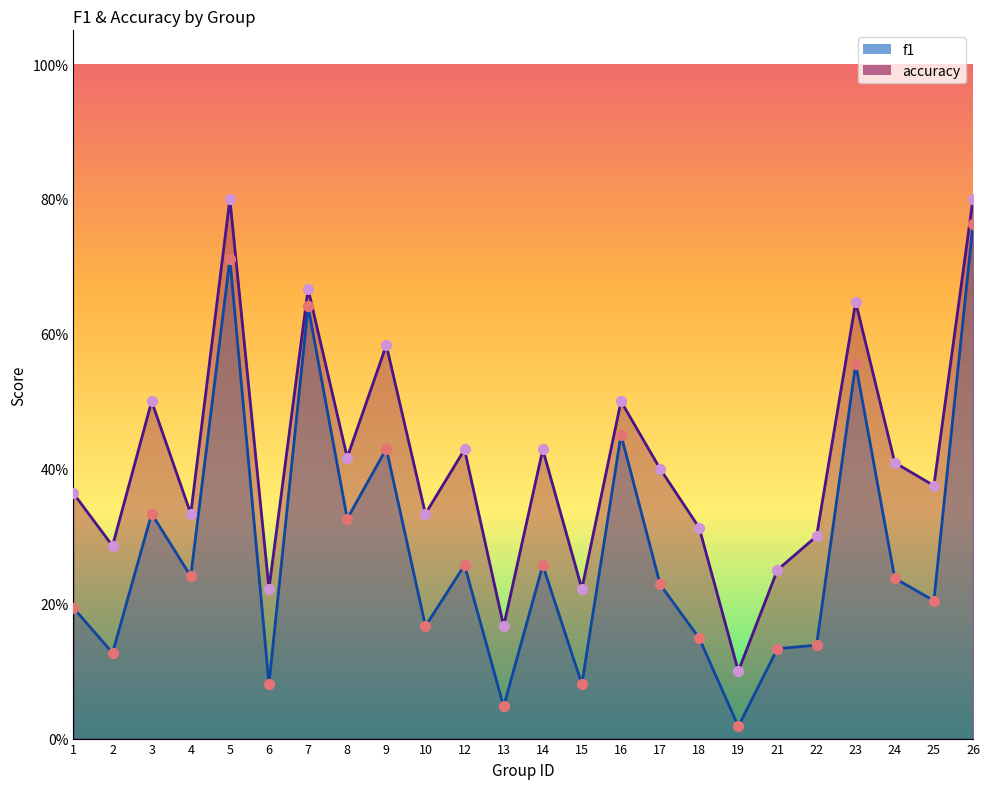

At which category is the sum across all series the highest?

26